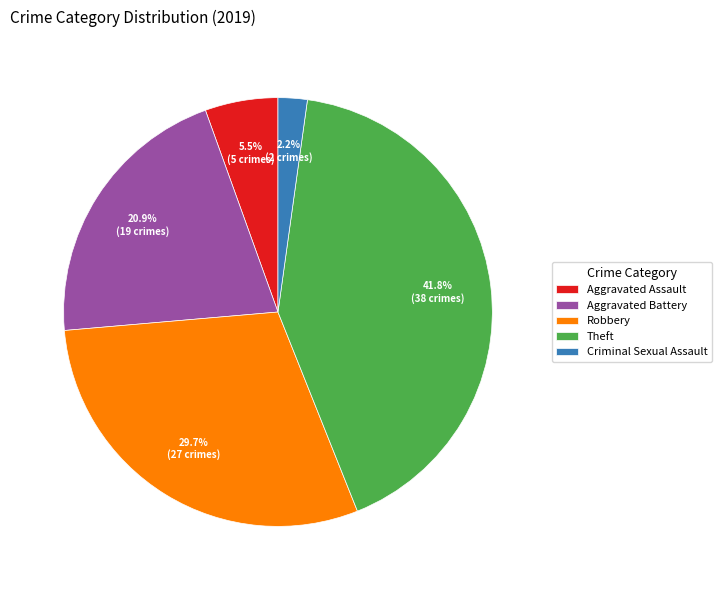

To the nearest percent, what percentage of the pie is Aggravated Battery?

21%